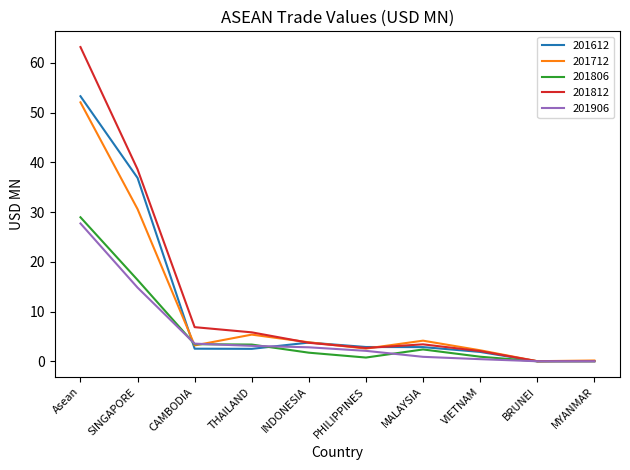

Between MALAYSIA and BRUNEI, which series saw the biggest shift?

201712